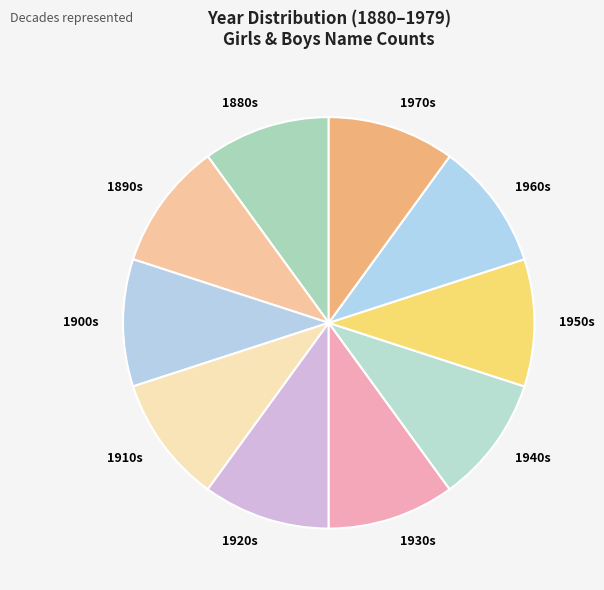

True or false: 1960s accounts for 10% of the total.

True